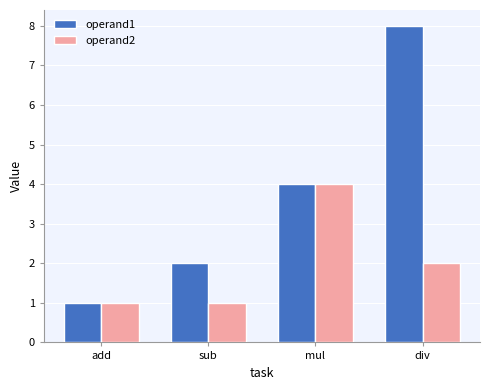

Reading left to right, list all the values displayed in this chart.

operand1: 1	2	4	8
operand2: 1	1	4	2